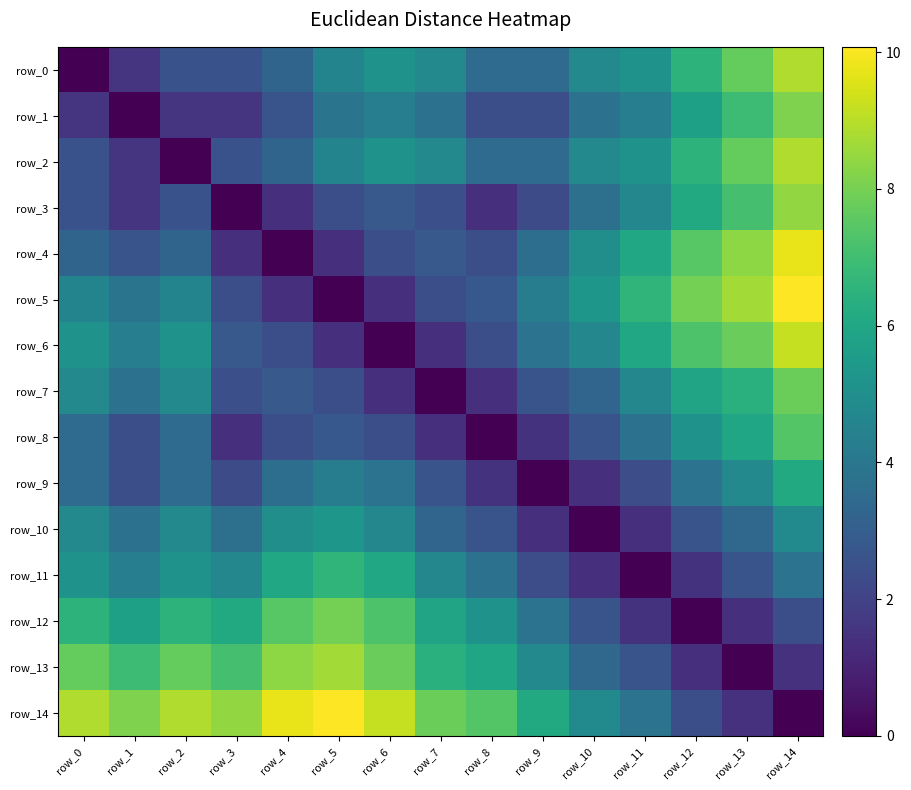

Which series has the widest spread of values?

row_5